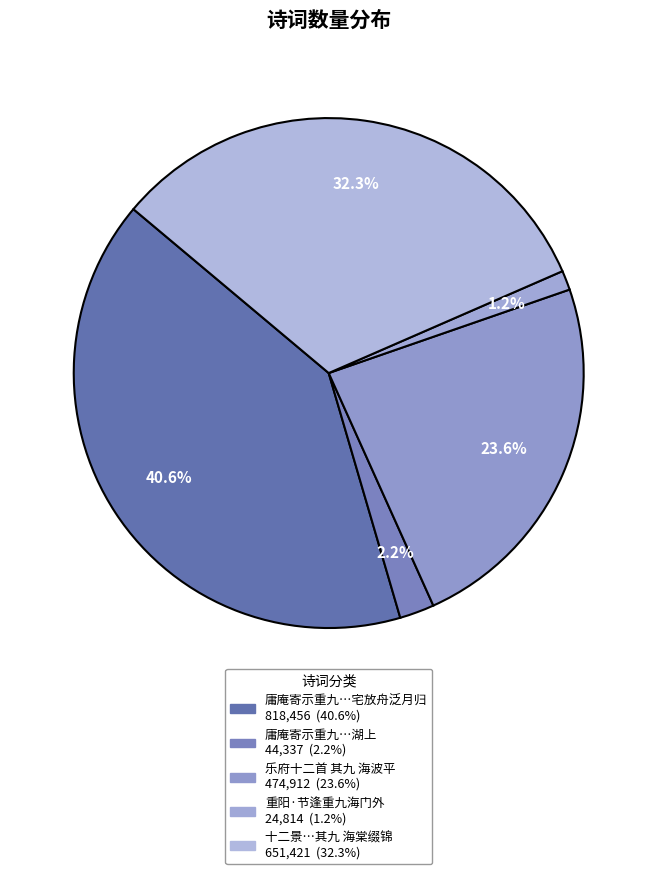

Rank the categories by value from highest to lowest.

庸庵寄示重九海楼宴集之作适是夕饮仁先湖上宅放舟泛月而归次其韵答之, 十二景为衍圣公孔彦缙赋二十四首 其九 海棠缀锦, 乐府十二首（嘉靖丙寅作） 其九 海波平, 庸庵寄示重九海楼宴集之作适是夕饮仁先湖上, 重阳·节逢重九海门外